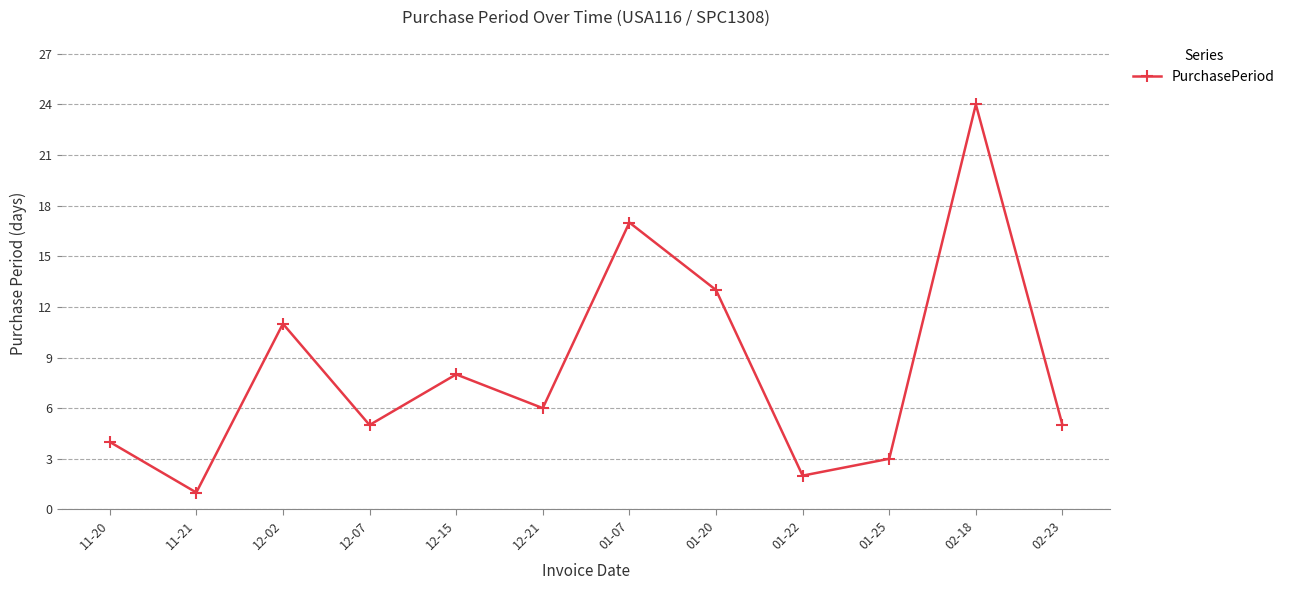

Which has a higher value, 12-07 or 02-18?

02-18